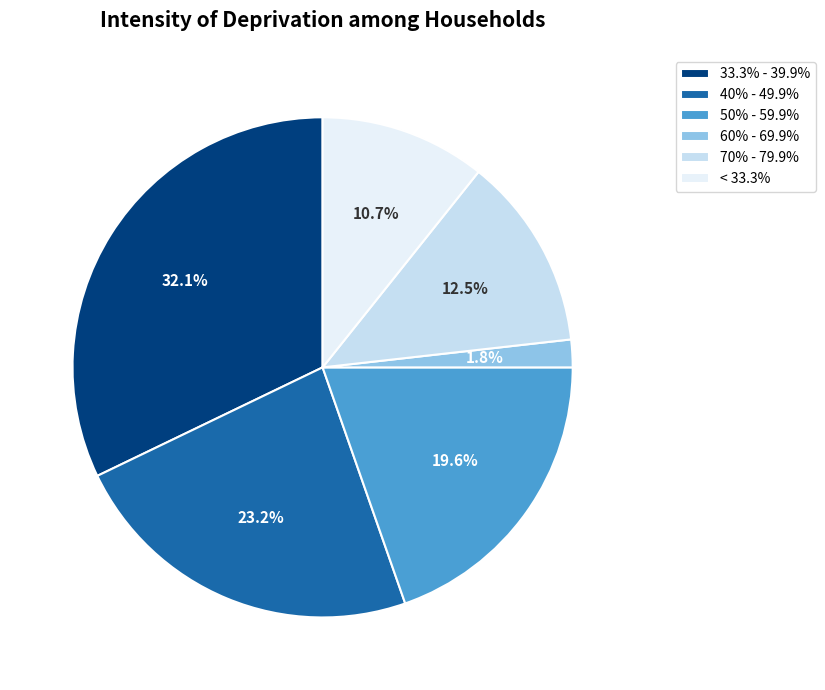

How much of the chart is everything except 60% - 69.9%?

98.2%